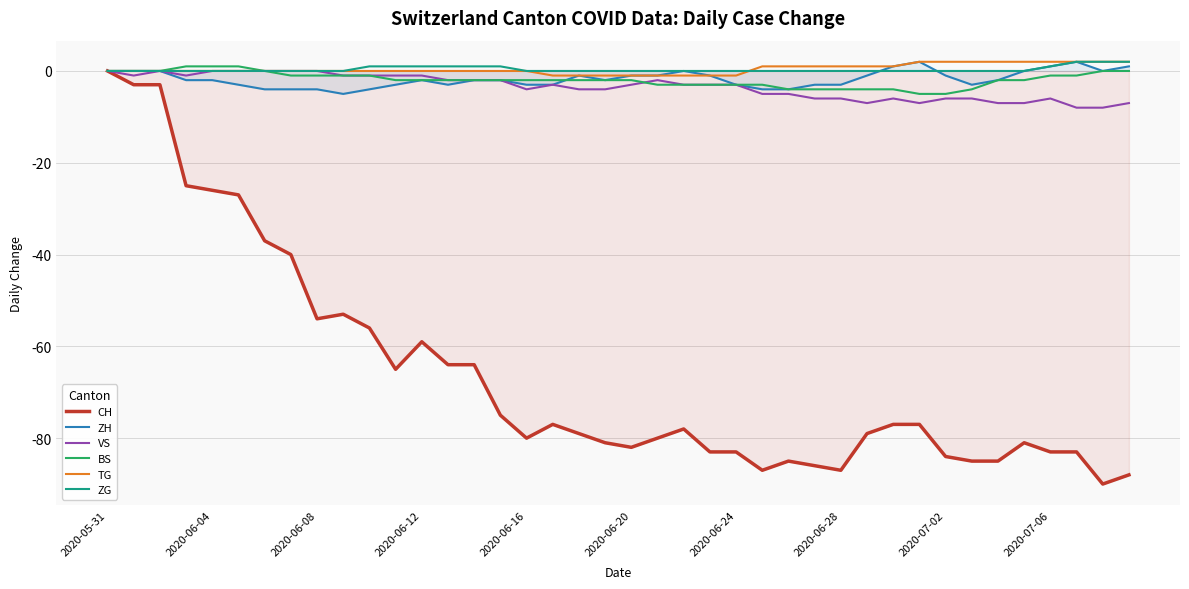

Which category has the highest value in the CH series?

2020-05-31